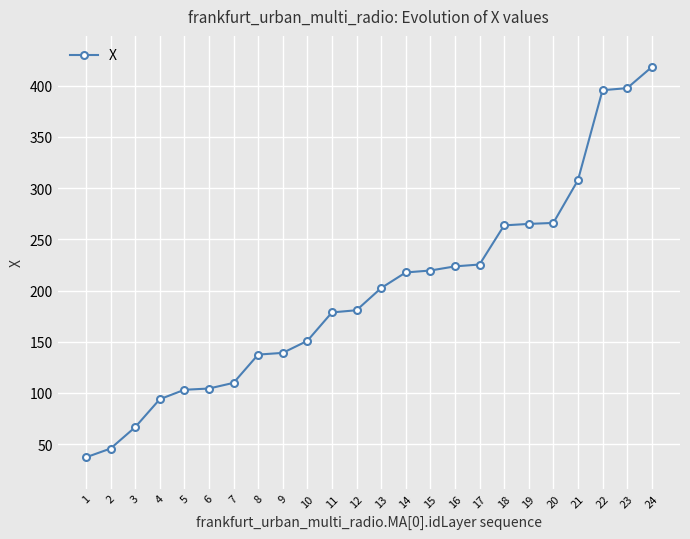

What is the sum of all values?

4749.5